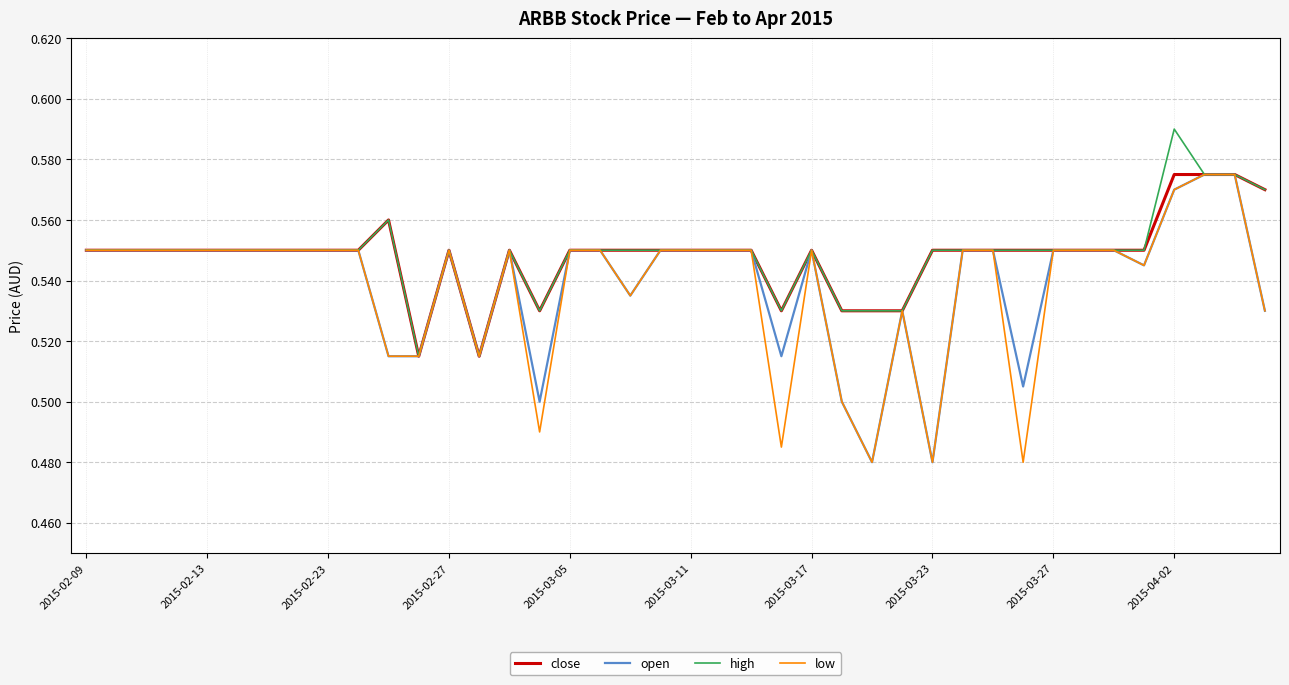

How many categories are shown in the chart?

40